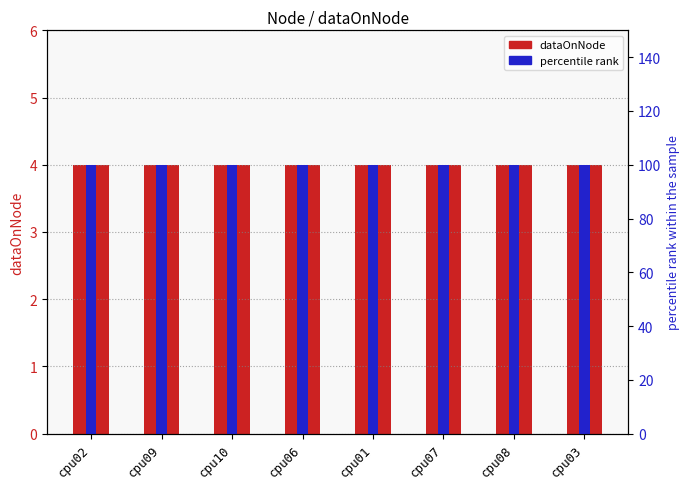

Which category has the lowest value in the percentile rank series?

cpu02